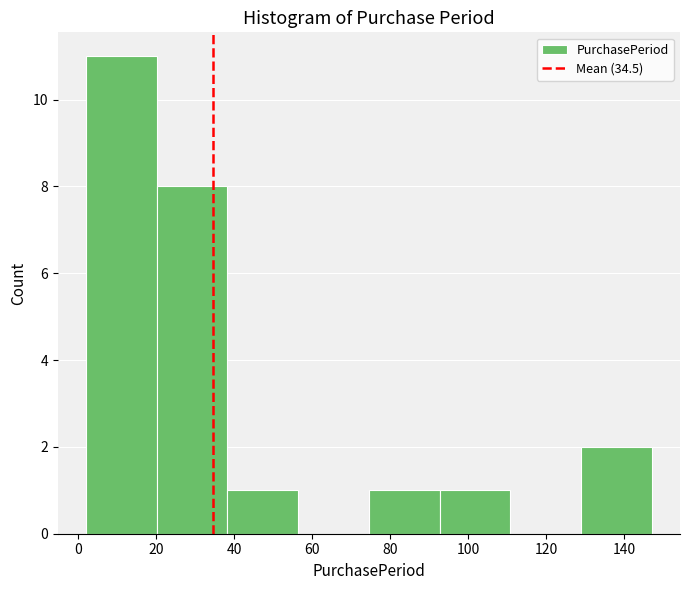

Reading left to right, list every bar in this chart as the range it spans on the x-axis followed by its height. Neither the bar edges nor the heights are printed on the chart, so give them approximately, as read against the axes.

2 to 20: 11
20 to 38: 8
38 to 56: 1
56 to 74: 0
74 to 92: 1
92 to 110: 1
110 to 128: 0
128 to 148: 2